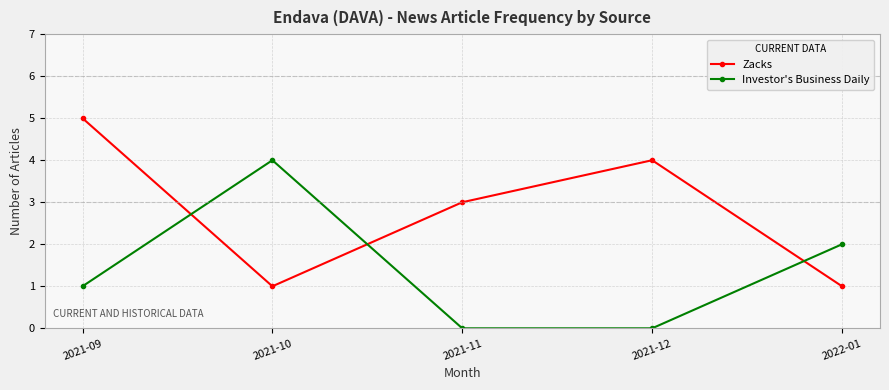

After their last crossing, which series has the higher values: Investor's Business Daily or Zacks?

Investor's Business Daily